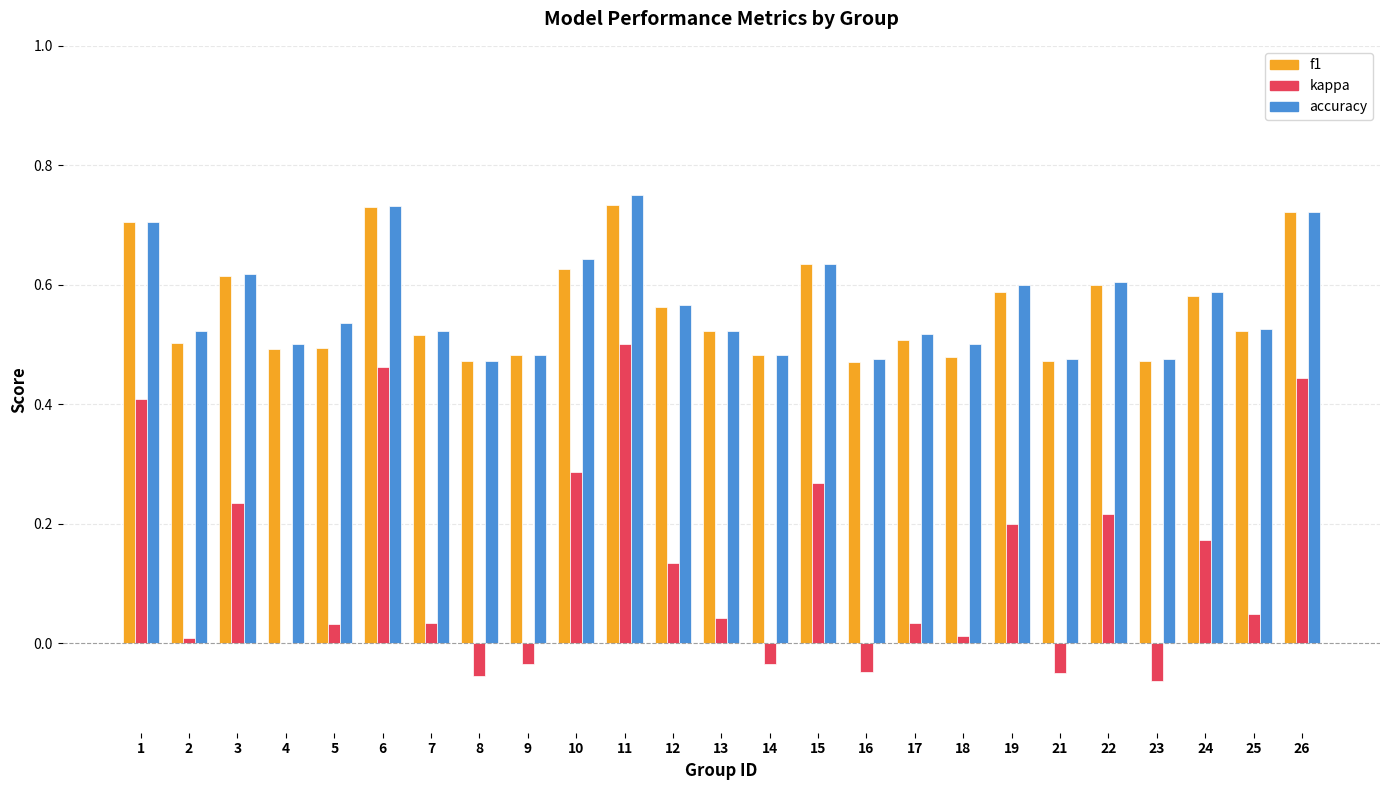

True or false: accuracy has a value of 0.5 at 4.

True